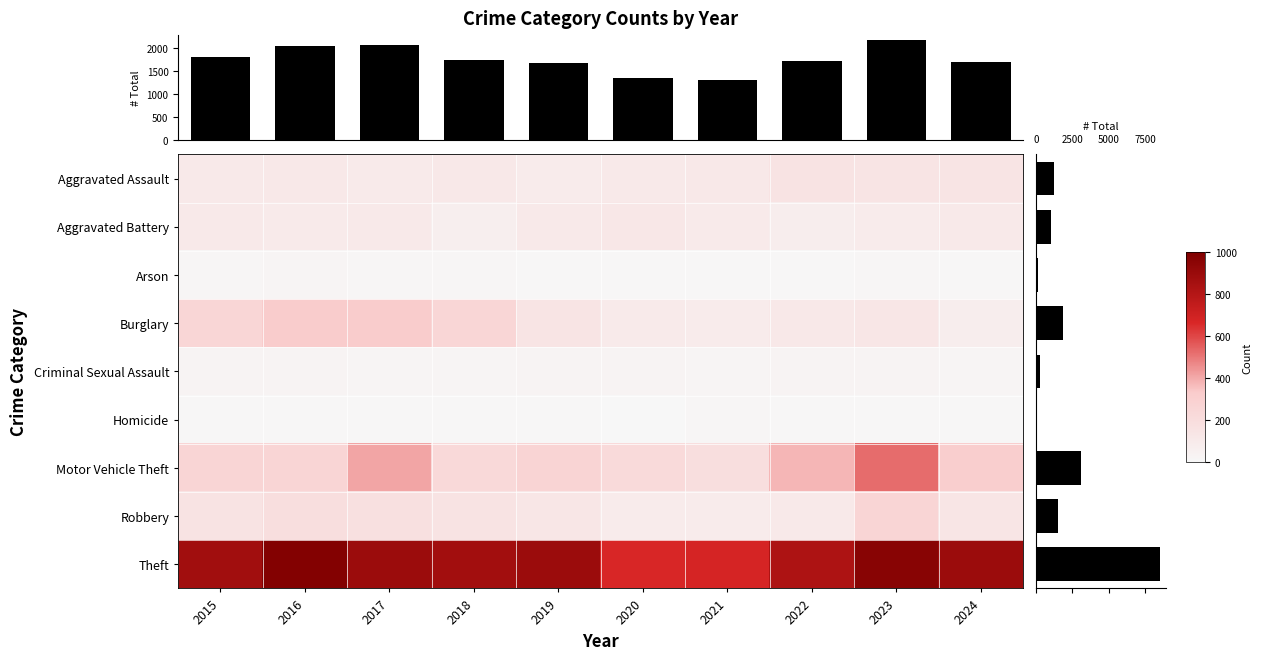

Reading right to left, what are all the values shown in this chart?

Aggravated Assault: 2024=141	2023=146	2022=154	2021=115	2020=113	2019=92	2018=115	2017=105	2016=118	2015=110
Aggravated Battery: 2024=107	2023=92	2022=81	2021=100	2020=125	2019=108	2018=67	2017=108	2016=102	2015=108
Arson: 2024=4	2023=15	2022=11	2021=6	2020=4	2019=5	2018=12	2017=14	2016=20	2015=13
Burglary: 2024=81	2023=130	2022=116	2021=90	2020=100	2019=143	2018=257	2017=329	2016=333	2015=254
Criminal Sexual Assault: 2024=24	2023=32	2022=35	2021=27	2020=28	2019=35	2018=22	2017=21	2016=30	2015=29
Homicide: 2024=4	2023=10	2022=9	2021=13	2020=2	2019=5	2018=10	2017=8	2016=7	2015=9
Motor Vehicle Theft: 2024=317	2023=524	2022=376	2021=193	2020=221	2019=273	2018=231	2017=411	2016=265	2015=261
Robbery: 2024=137	2023=260	2022=111	2021=91	2020=97	2019=135	2018=155	2017=178	2016=194	2015=154
Theft: 2024=893	2023=964	2022=827	2021=678	2020=666	2019=891	2018=868	2017=892	2016=984	2015=874